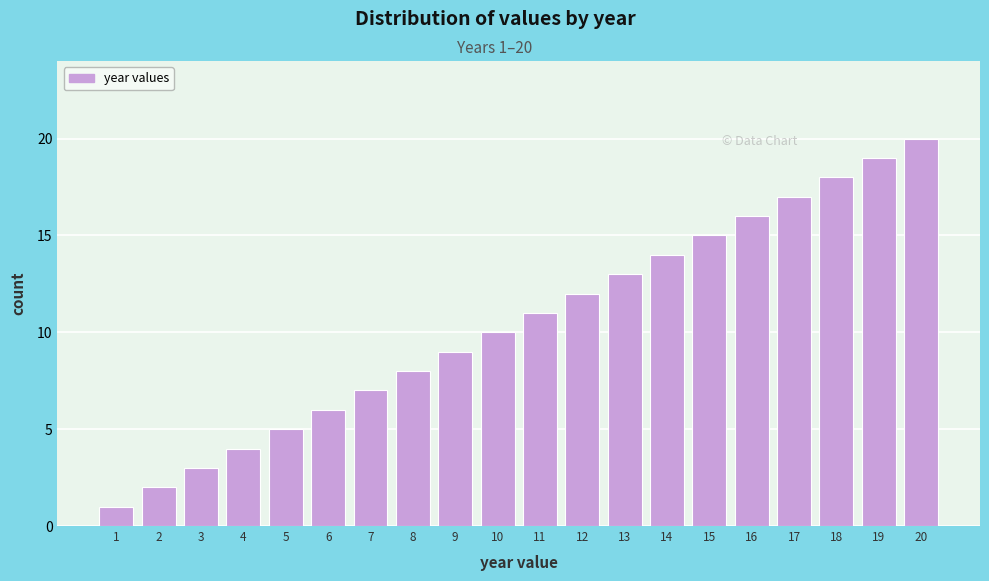

Is it true that the value at 9 is 9?

True